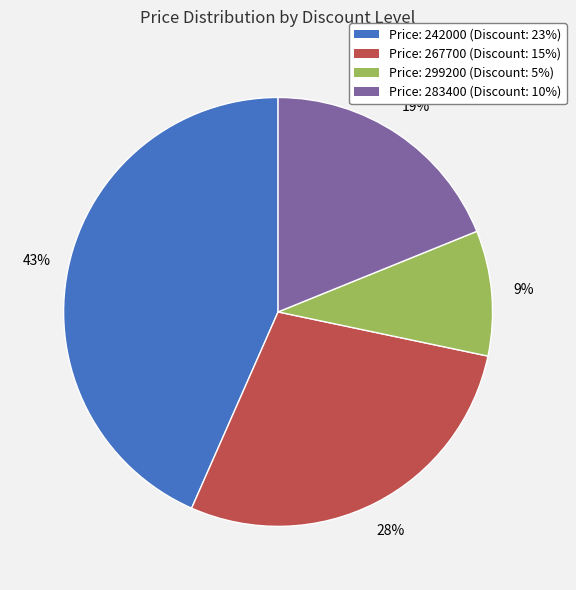

What percentage is the Price: 267700 (Discount: 15%) slice, to the nearest percent?

28%